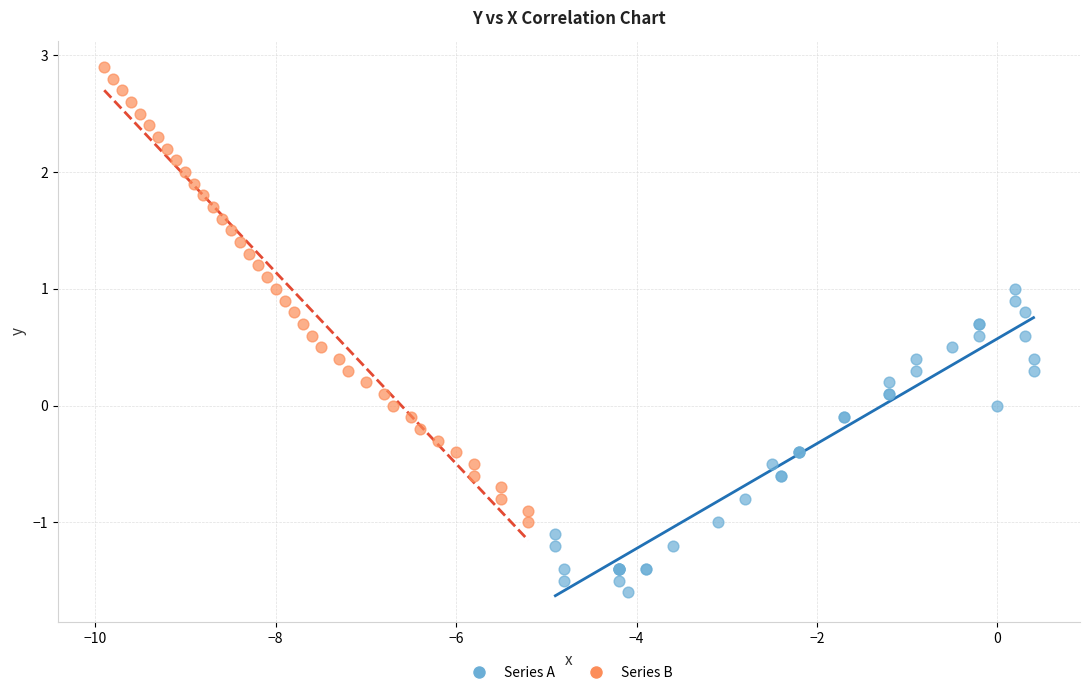

Which series reaches the maximum Y coordinate?

Series B